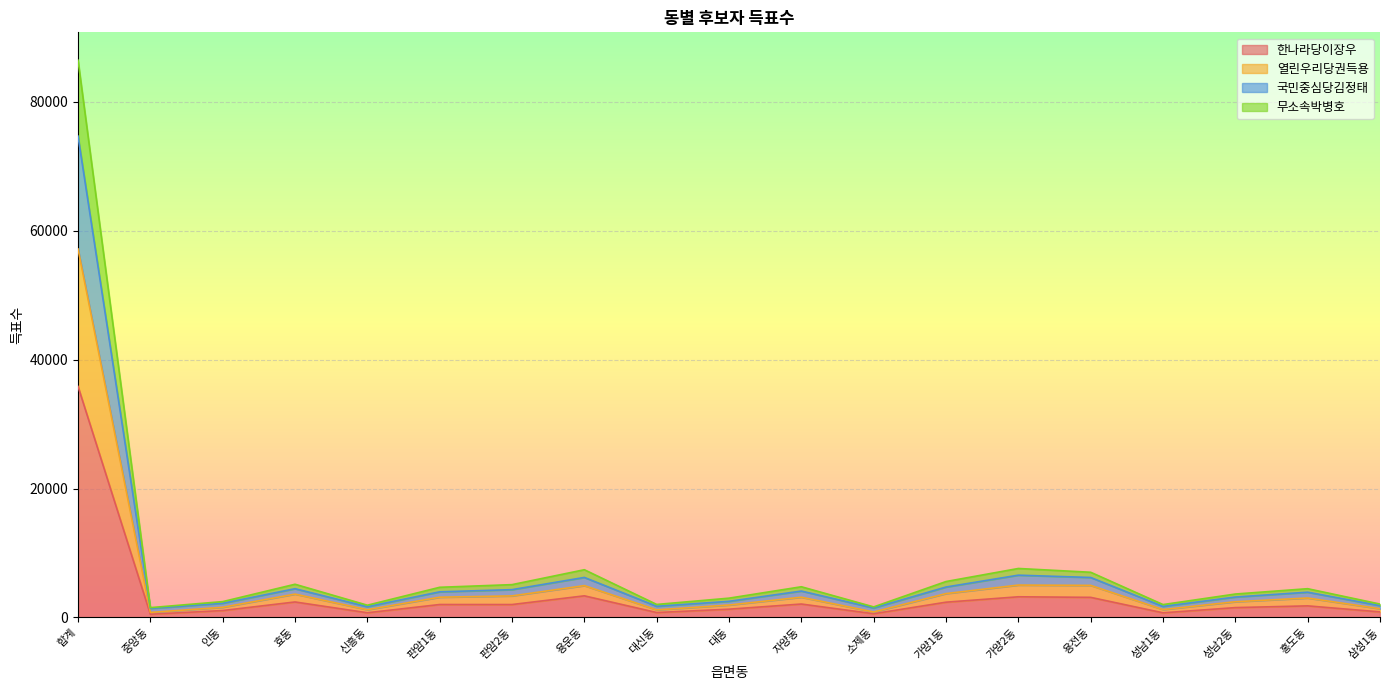

What is the highest value of the 한나라당이장우 series?

35853